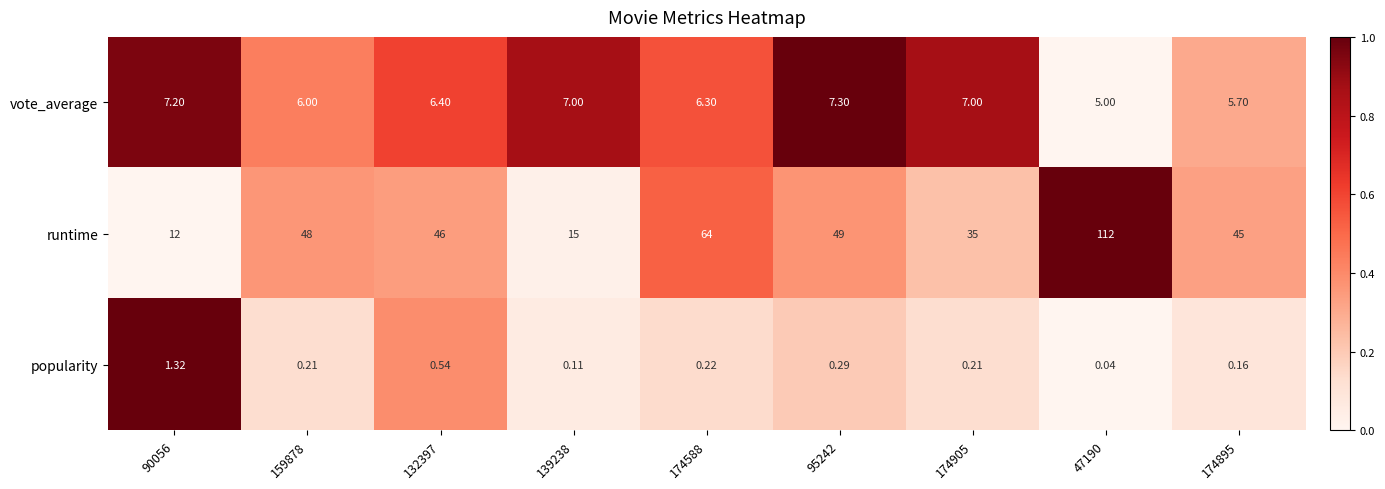

Which series has the largest range (max minus min)?

runtime